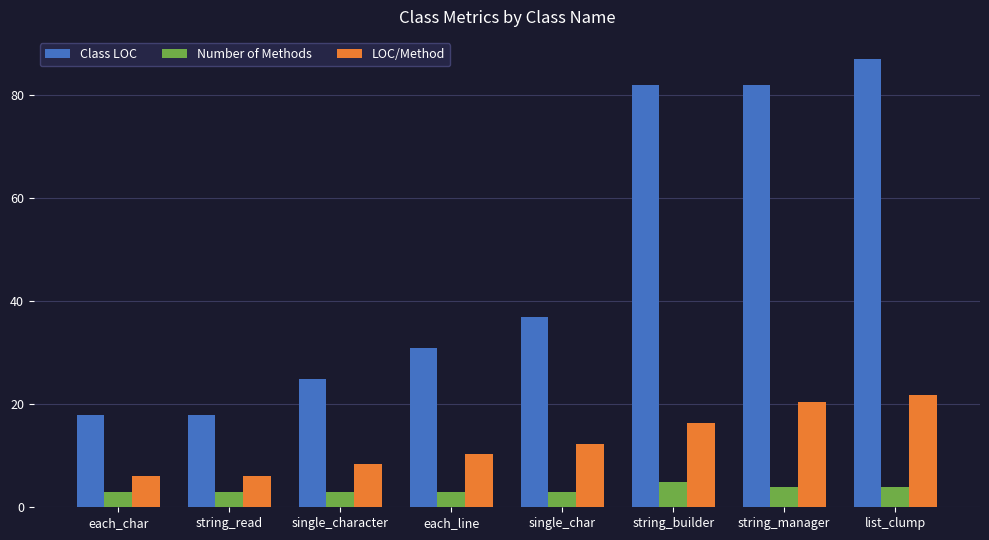

Which label corresponds to the largest value in the chart?

list_clump